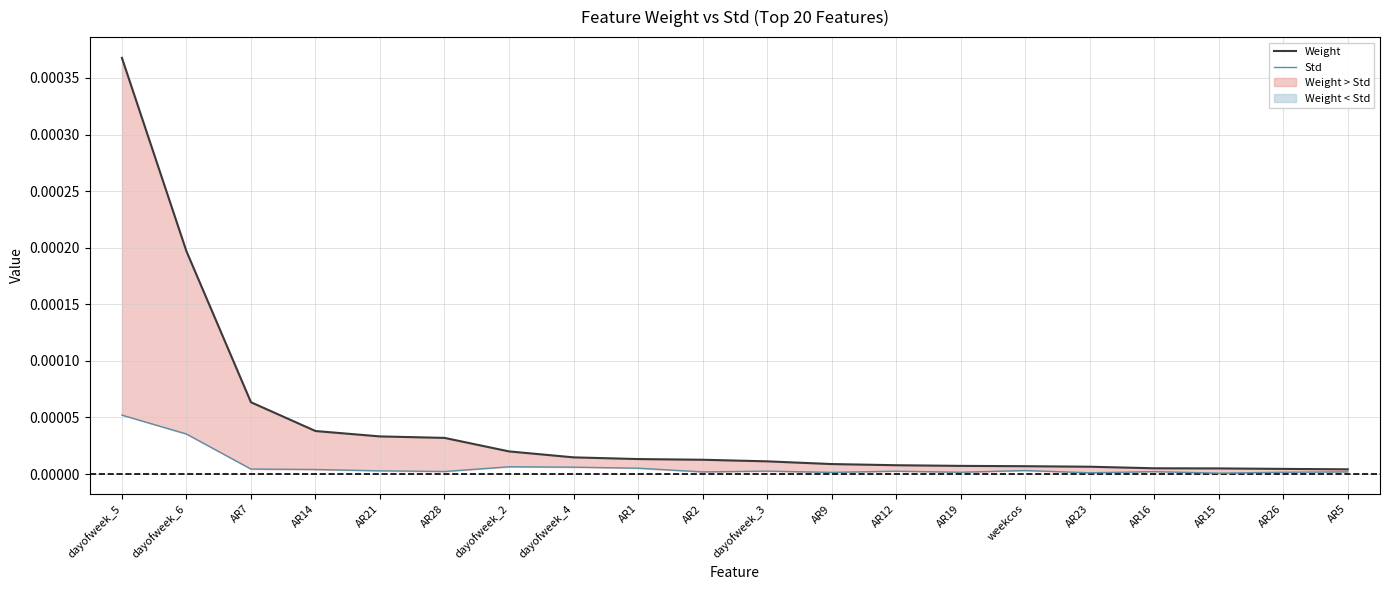

At which label does Weight reach its peak?

dayofweek_5